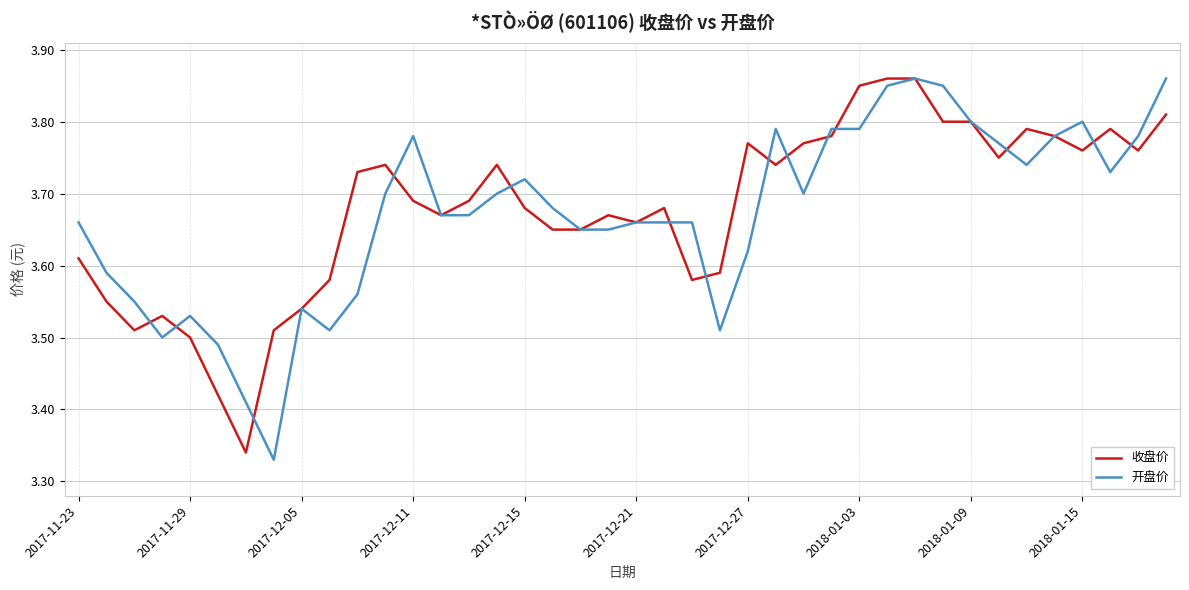

How many times do 开盘价 and 收盘价 cross each other?

14